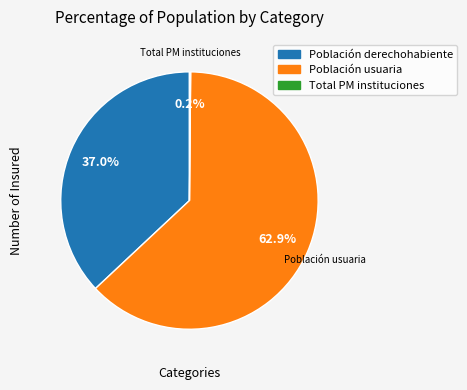

Does any single category account for the majority?

Yes